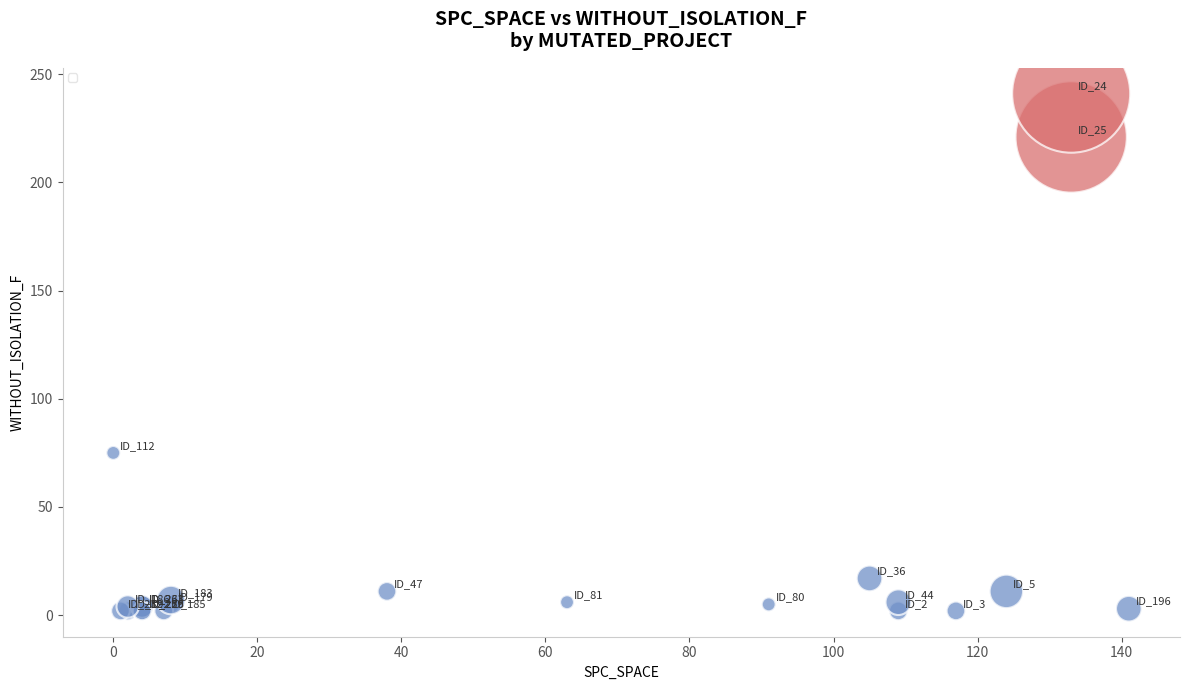

What Y value in the scatter plot is closest to 121?

75